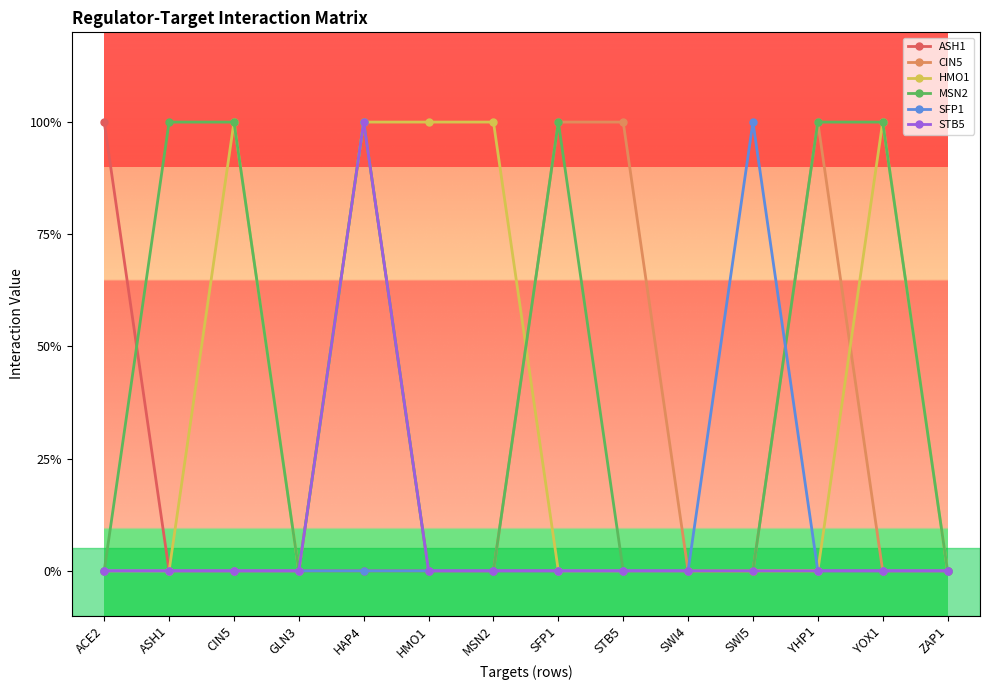

Reading left to right, list all the values displayed in this chart.

ASH1: 1	0	0	0	0	0	0	0	0	0	0	0	0	0
CIN5: 0	0	0	0	1	0	0	1	1	0	0	1	0	0
HMO1: 0	0	1	0	1	1	1	0	0	0	0	0	1	0
MSN2: 0	1	1	0	1	0	0	1	0	0	0	1	1	0
SFP1: 0	0	0	0	0	0	0	0	0	0	1	0	0	0
STB5: 0	0	0	0	1	0	0	0	0	0	0	0	0	0